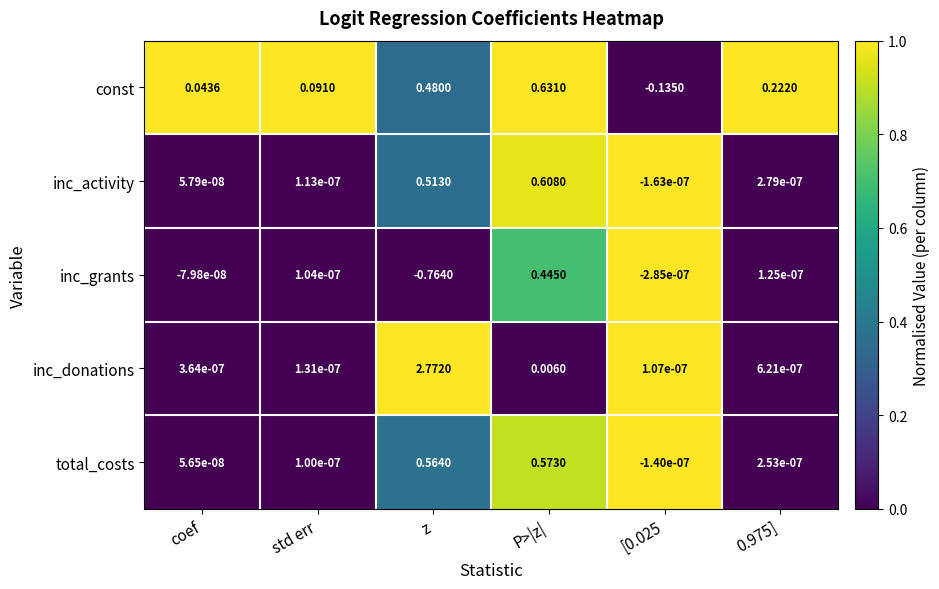

Which series has the widest spread of values?

inc_donations